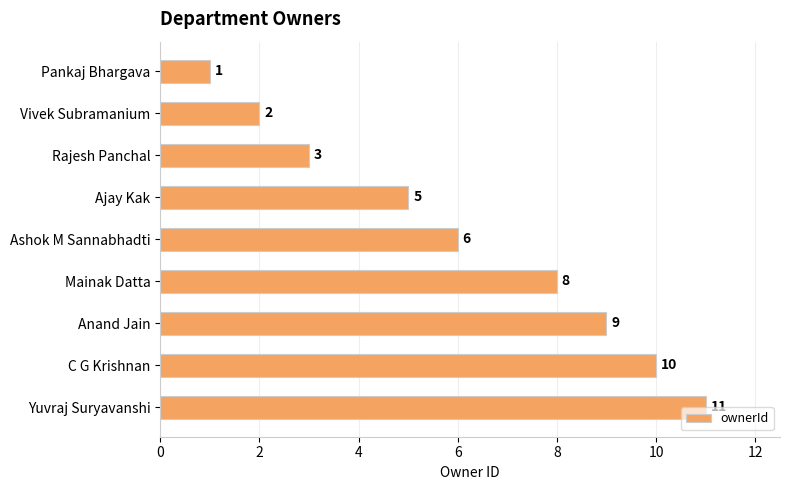

What is the difference between the second highest and minimum values?

9